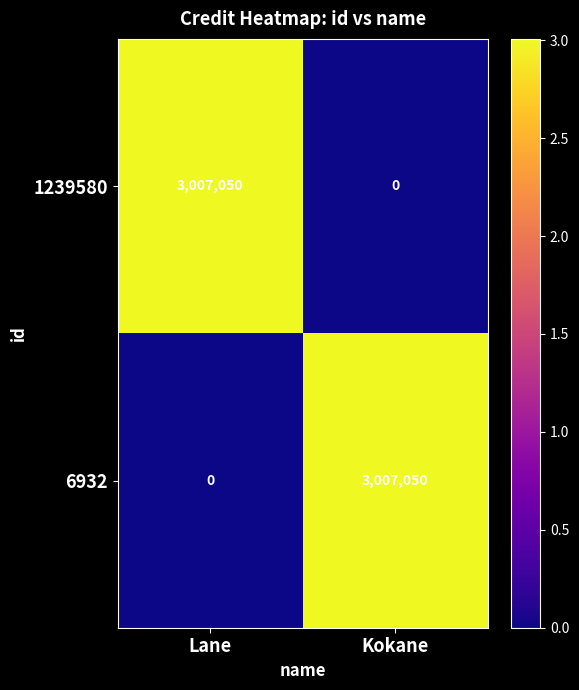

Rank the categories by 6932 value from highest to lowest.

Kokane, Lane